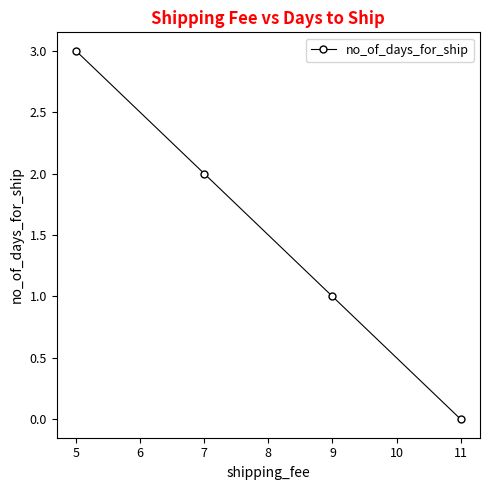

Rank the categories by value from lowest to highest.

11, 9, 7, 5